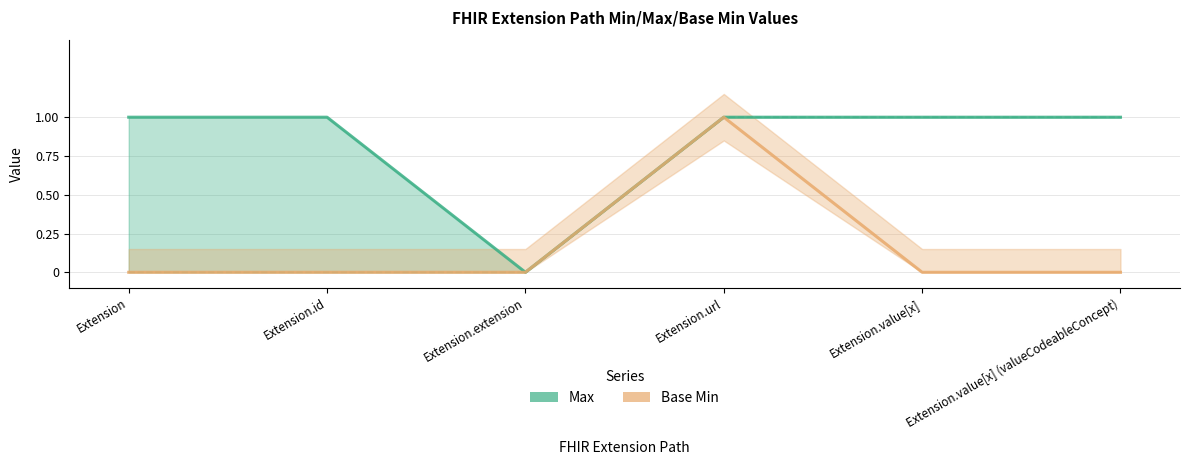

True or false: Base Min and Max intersect in this chart.

False